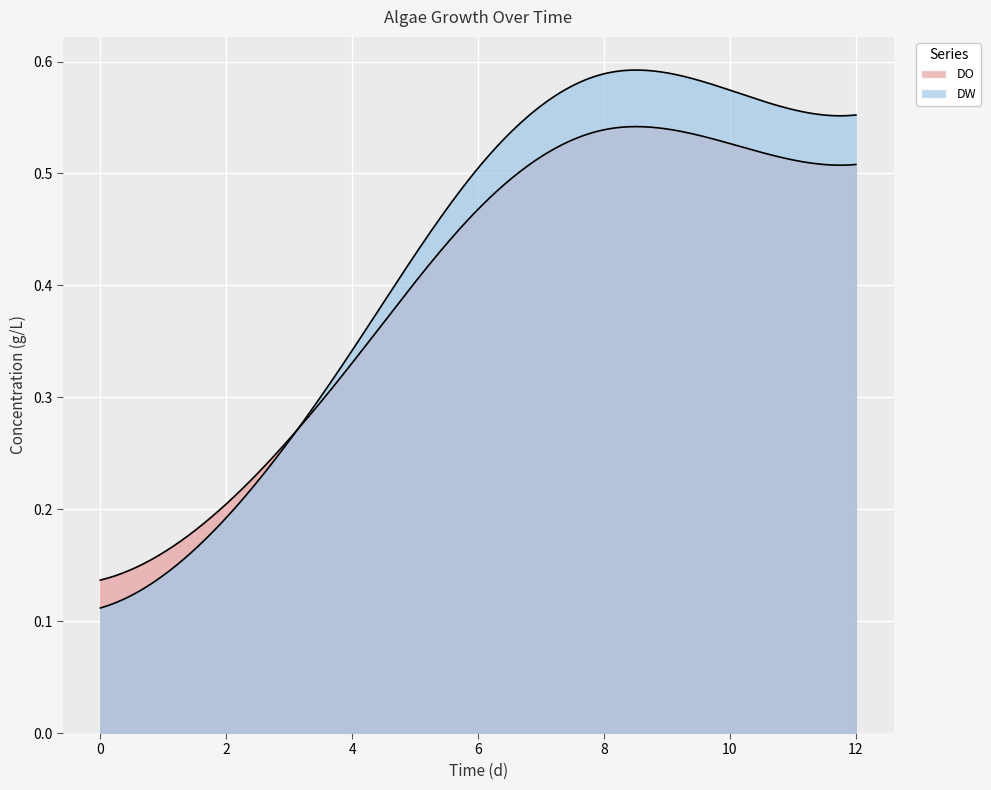

What is the average value of the DW series?

0.4